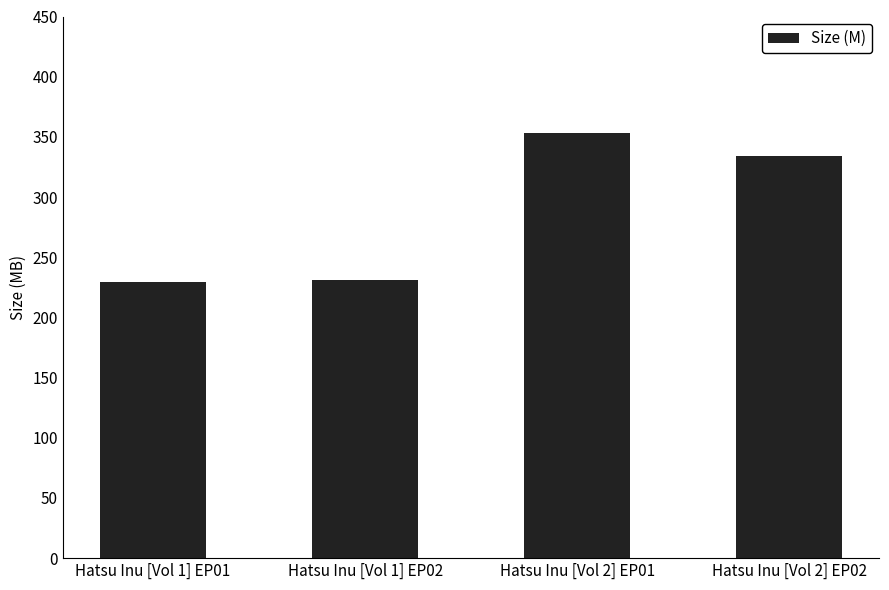

What is the change in value from Hatsu Inu [Vol 2] EP01 to Hatsu Inu [Vol 2] EP02?

-19.4